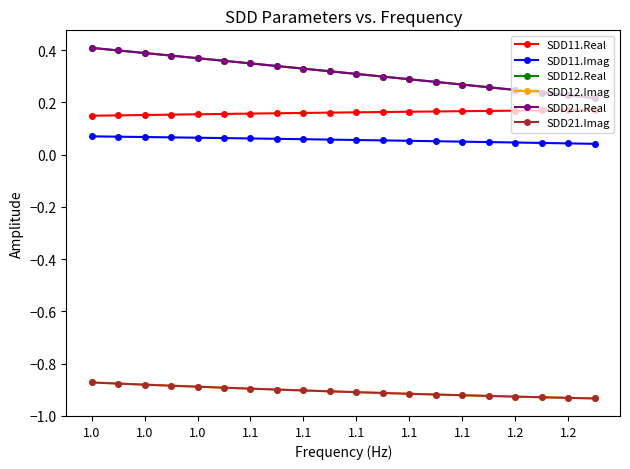

How many lines are shown in the chart?

6